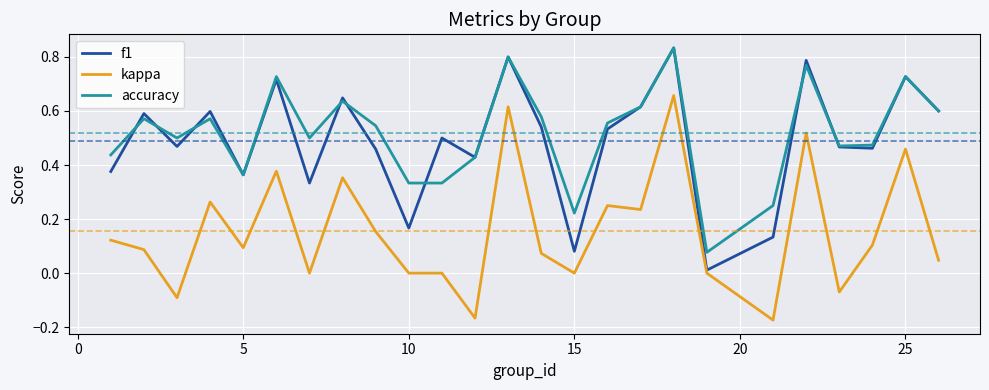

True or false: accuracy and kappa cross at least once.

False